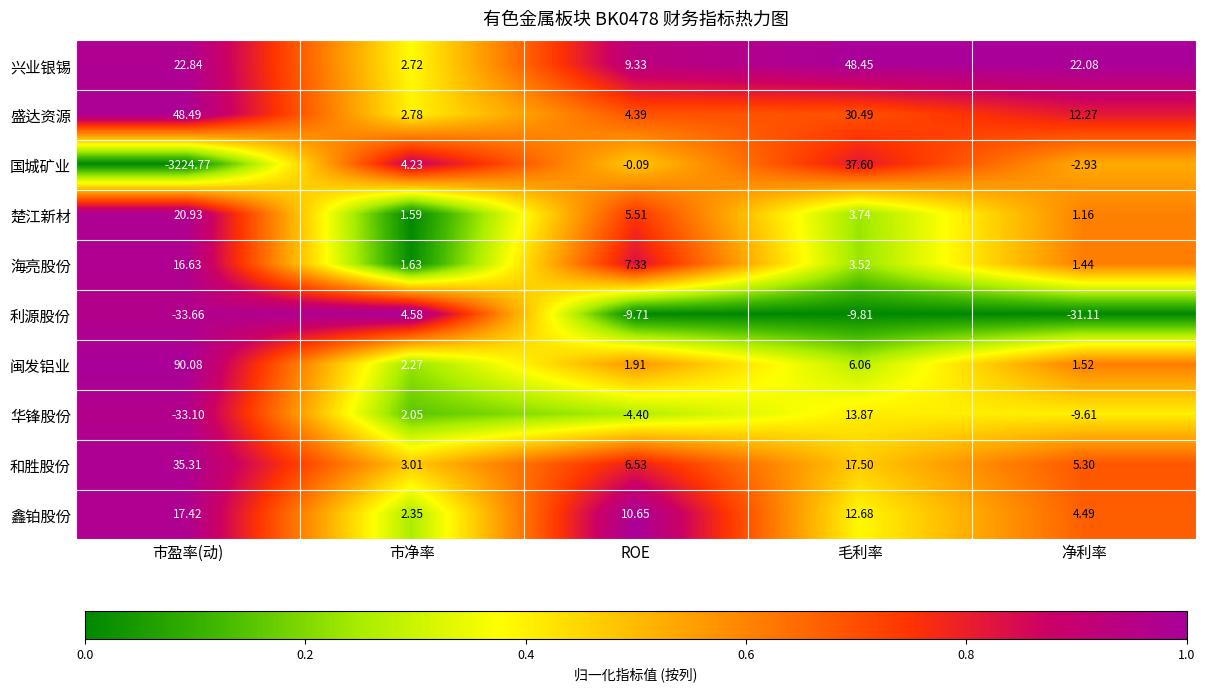

Rank the series at 净利率 from lowest to highest value.

利源股份, 华锋股份, 国城矿业, 楚江新材, 海亮股份, 闽发铝业, 鑫铂股份, 和胜股份, 盛达资源, 兴业银锡